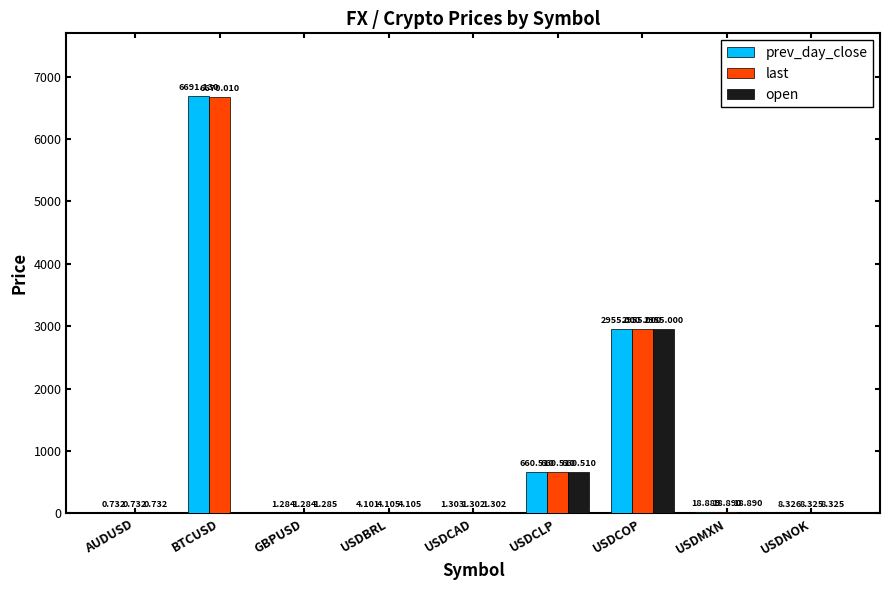

Between GBPUSD and USDNOK, which series saw the biggest shift?

prev_day_close